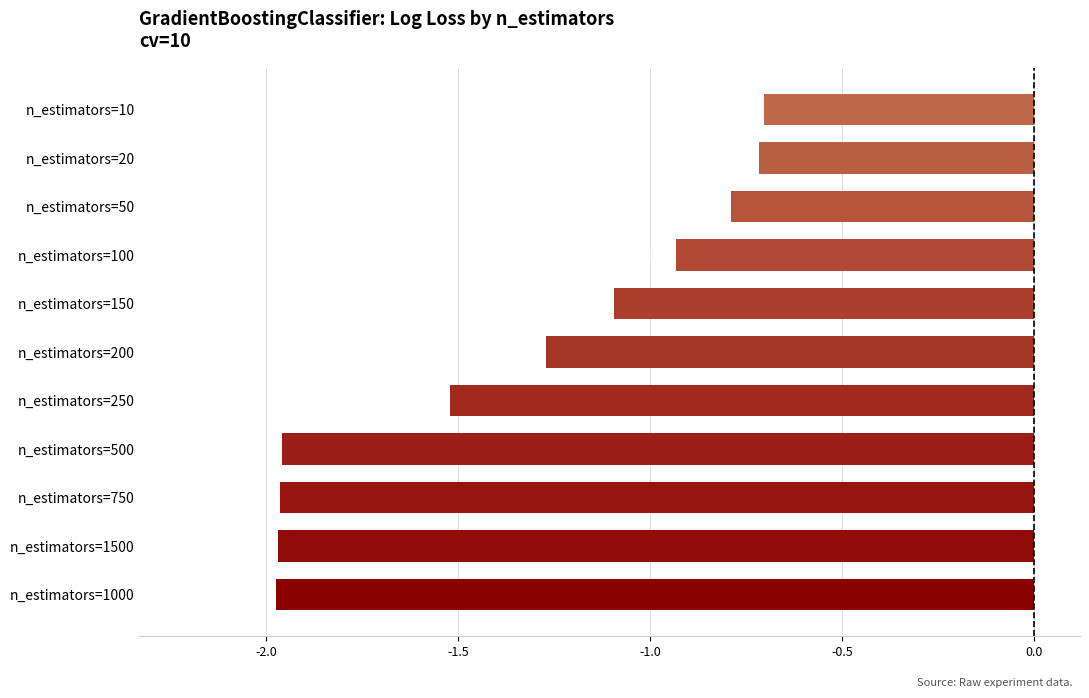

What is the average value?

-1.4